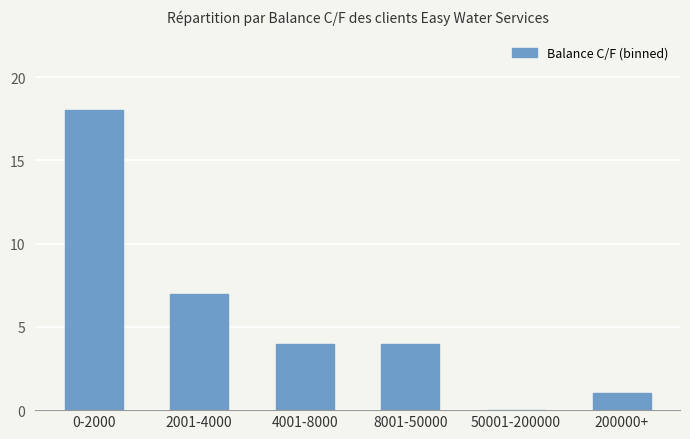

Which label corresponds to the largest value in the chart?

0-2000